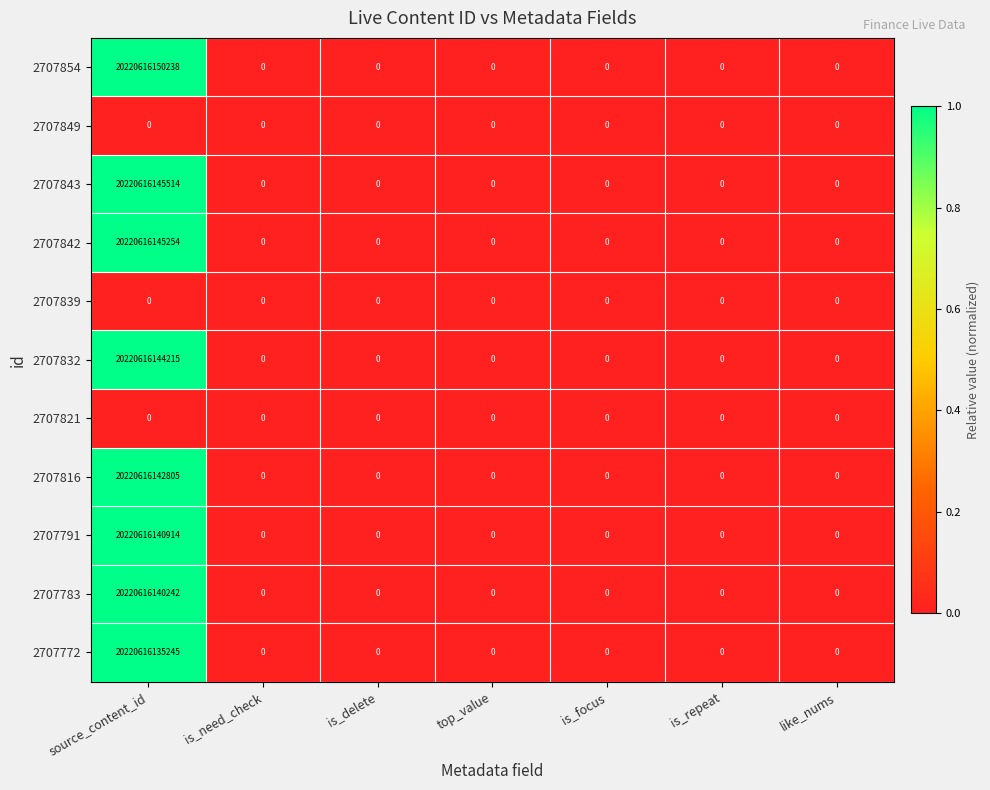

At which category is the sum across all series the highest?

source_content_id